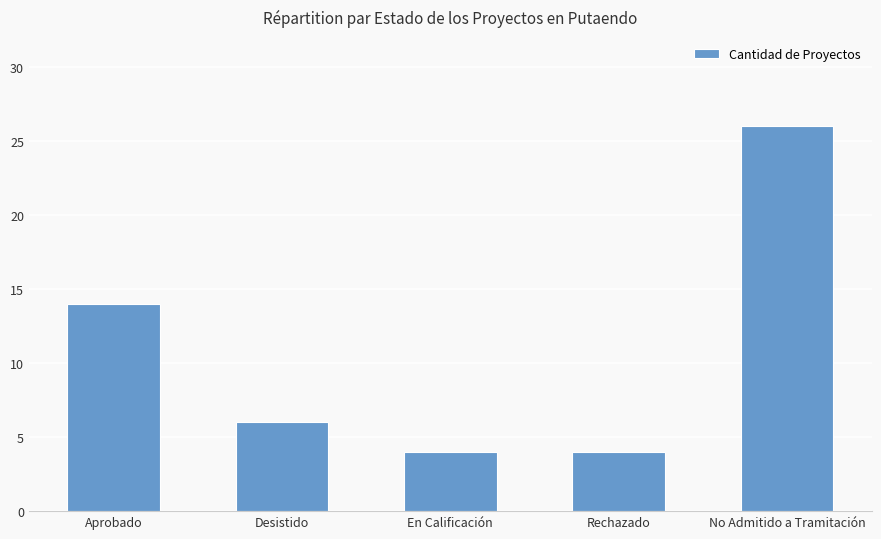

How many distinct data groups are displayed?

1